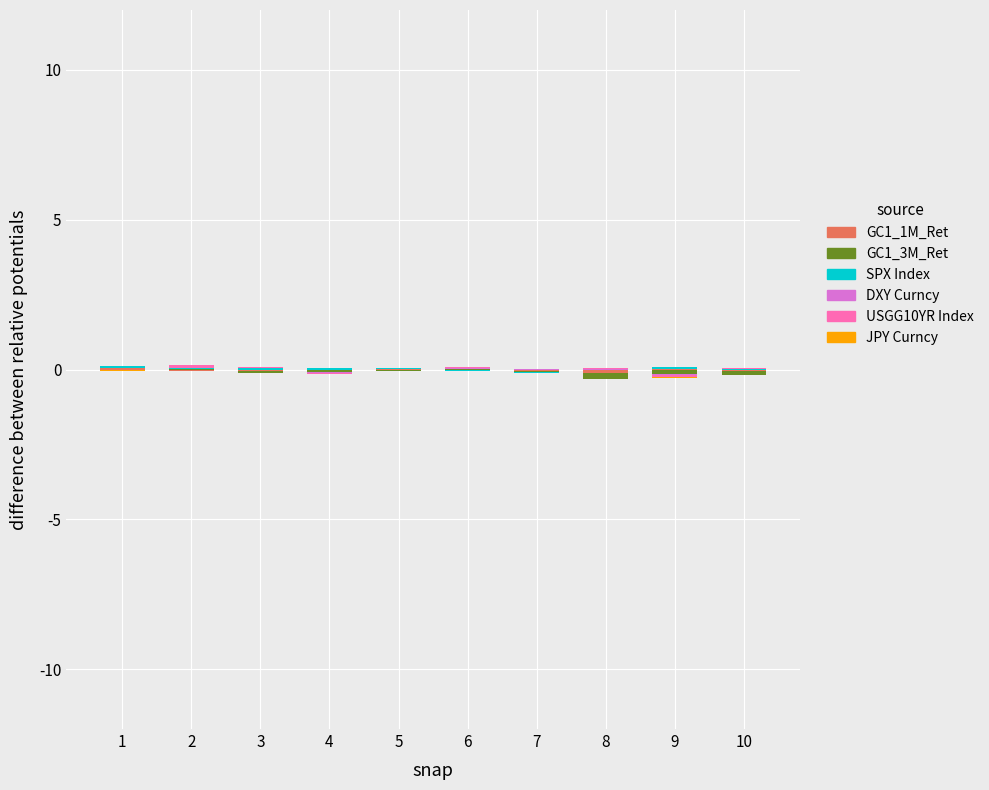

At which label is GC1_1M_Ret closest to 0?

2